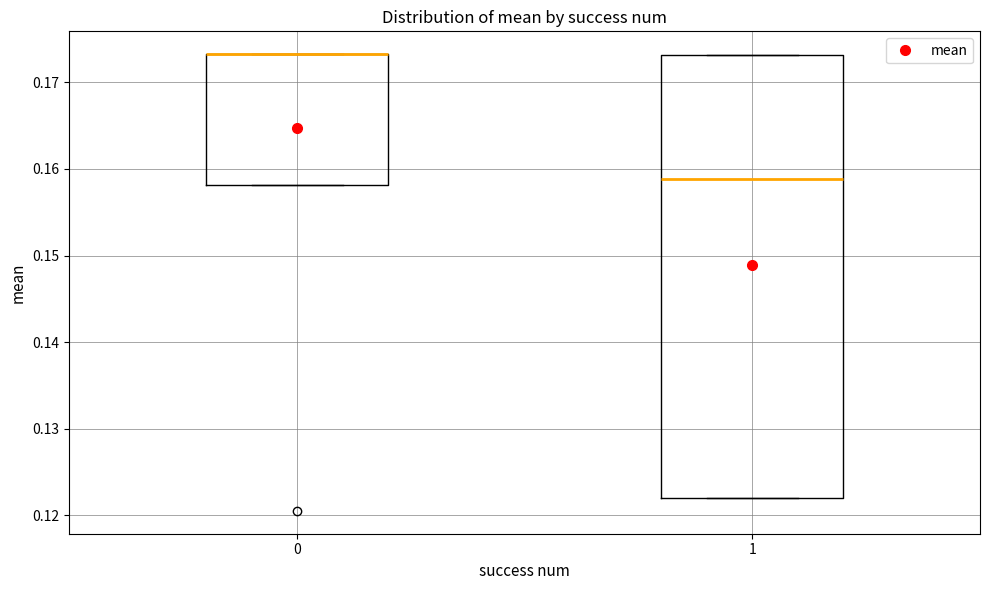

Reading left to right, transcribe this box plot: for each box, give where its median line is, the range the box spans, and where its two whiskers end, as read against the y-axis. The values are not printed on the chart, so give them approximately, as read against the axis.

0: median 0.173 (drawn on the box's upper edge), box 0.158 to 0.173, whiskers 0.158 to 0.173
1: median 0.159, box 0.122 to 0.173, whiskers 0.122 to 0.173